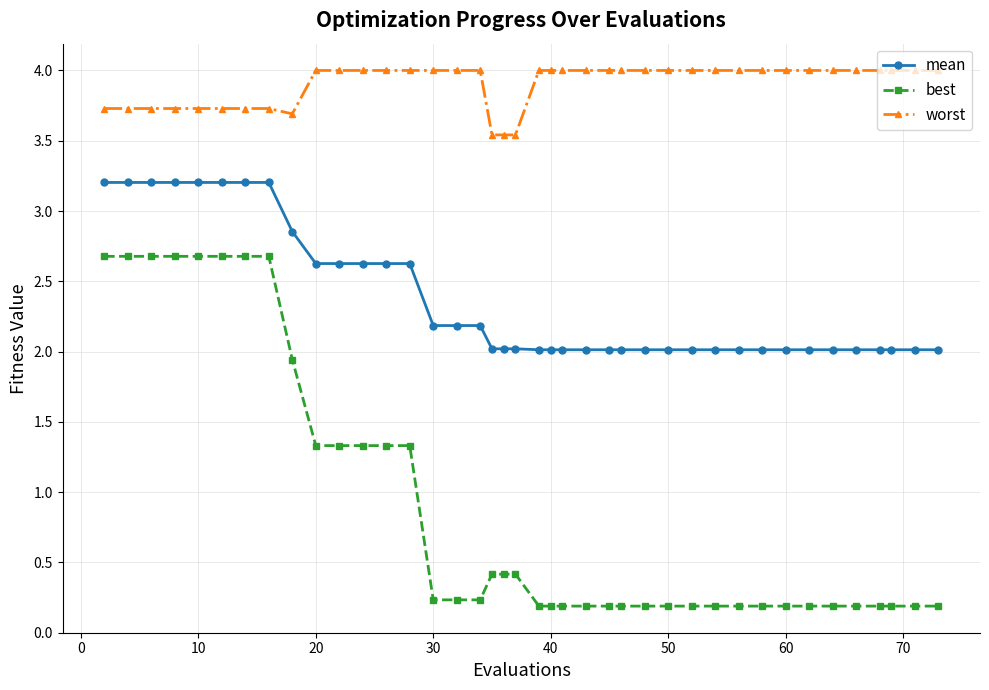

True or false: best and mean cross at least once.

False